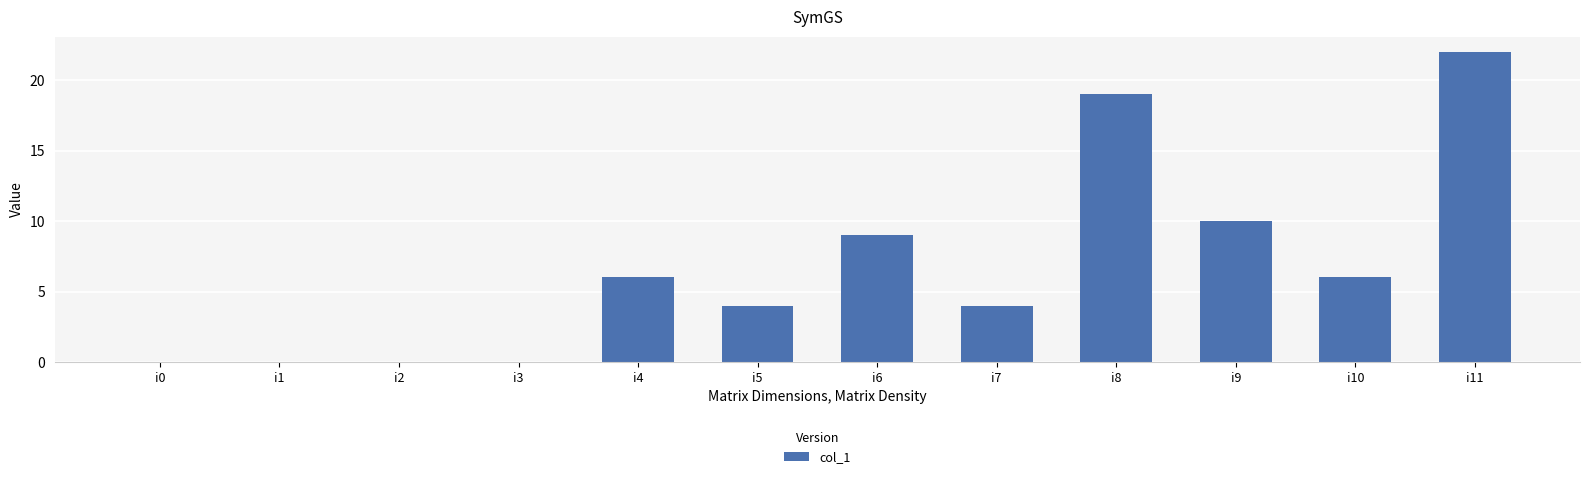

Which category has the highest value across all series?

i11